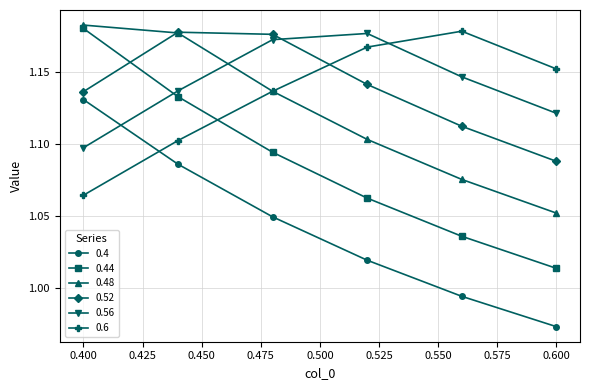

True or false: 0.52 and 0.4 cross at least once.

False